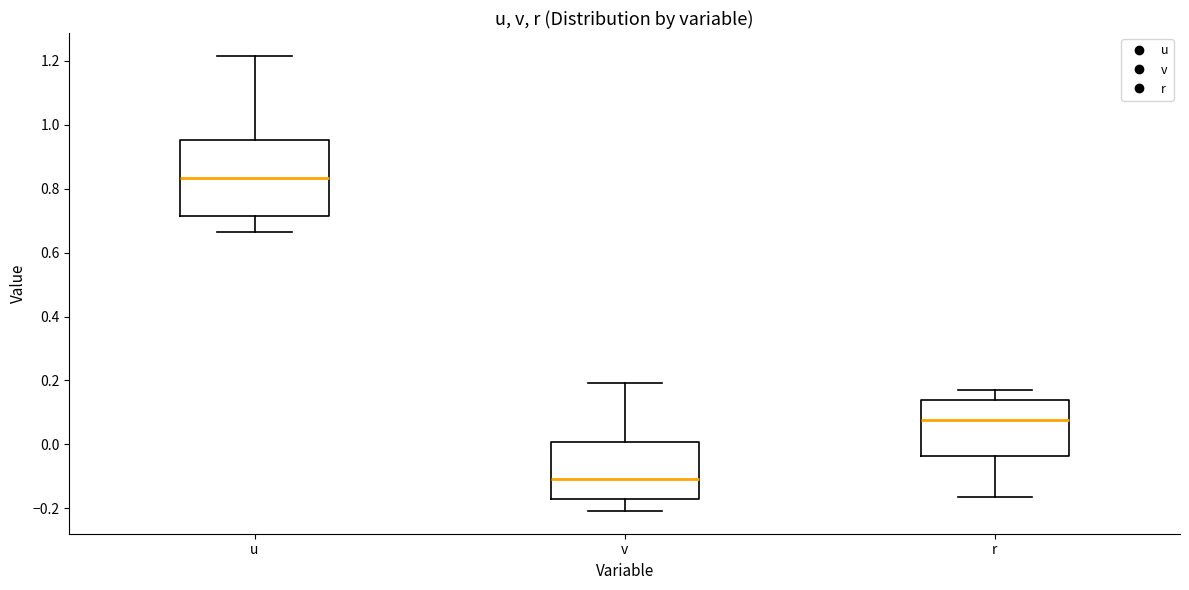

Reading left to right, read every box against the y-axis: the position of its median line, the range the box covers, and the ends of its whiskers. The values are not printed on the chart, so give them approximately, as read against the axis.

u: median 0.84, box 0.72 to 0.96, whiskers 0.66 to 1.22
v: median -0.10, box -0.18 to 0.00, whiskers -0.20 to 0.20
r: median 0.08, box -0.04 to 0.14, whiskers -0.16 to 0.16